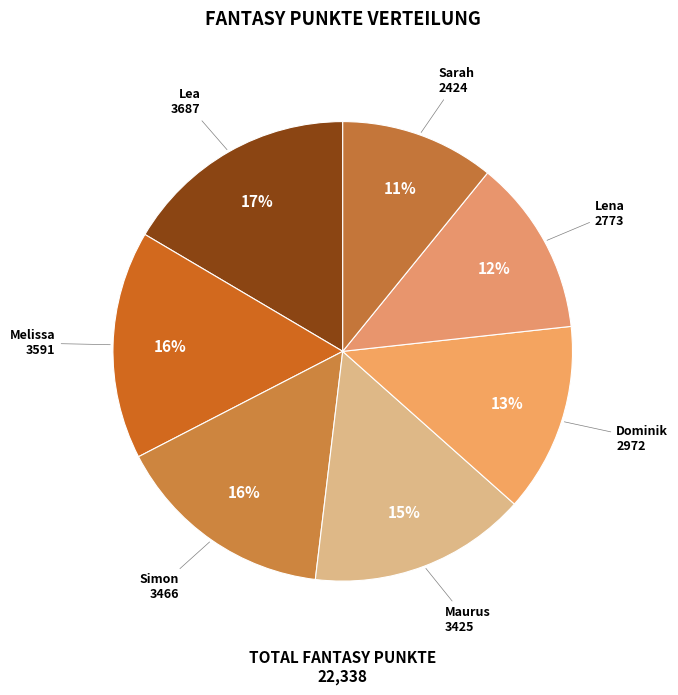

To the nearest percent, what percentage of the pie is Simon?

16%